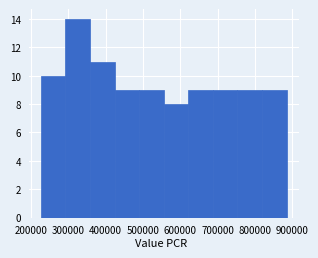

Reading left to right, transcribe this chart: for each bar, give the range it covers on the x-axis and its height. Neither the bar edges nor the heights are printed on the chart, so give them approximately, as read against the axes.

230000 to 290000: 10
290000 to 360000: 14
360000 to 420000: 11
420000 to 490000: 9
490000 to 560000: 9
560000 to 620000: 8
620000 to 690000: 9
690000 to 750000: 9
750000 to 820000: 9
820000 to 890000: 9